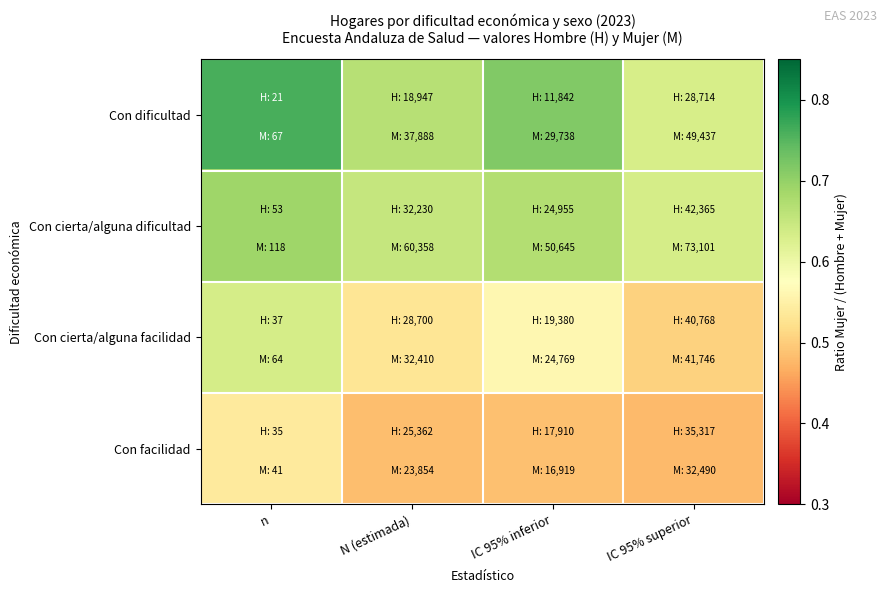

What is the smallest value displayed?

0.5